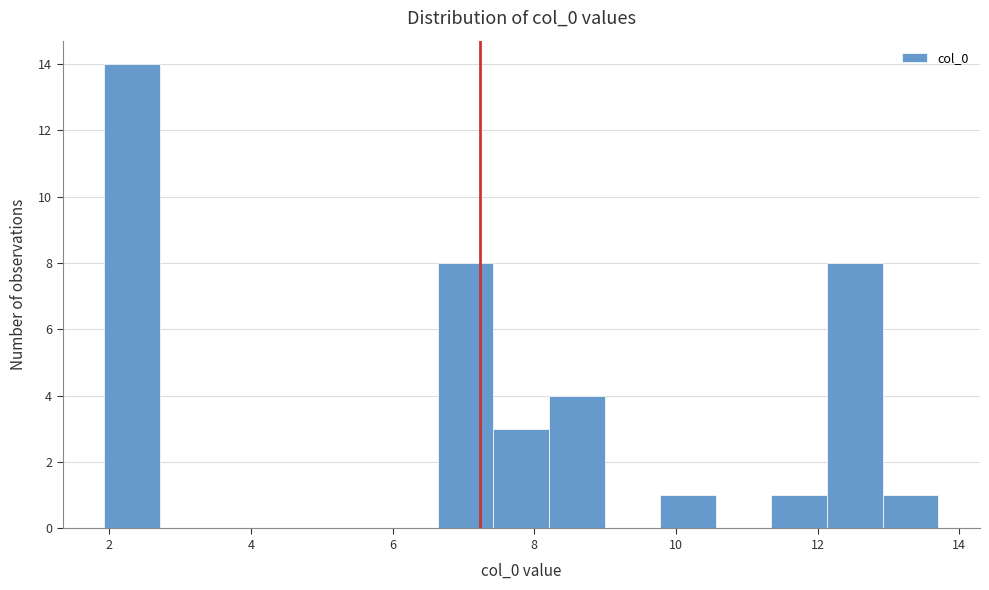

Read against the x-axis, roughly where is the centre of the tallest bar?

2.4